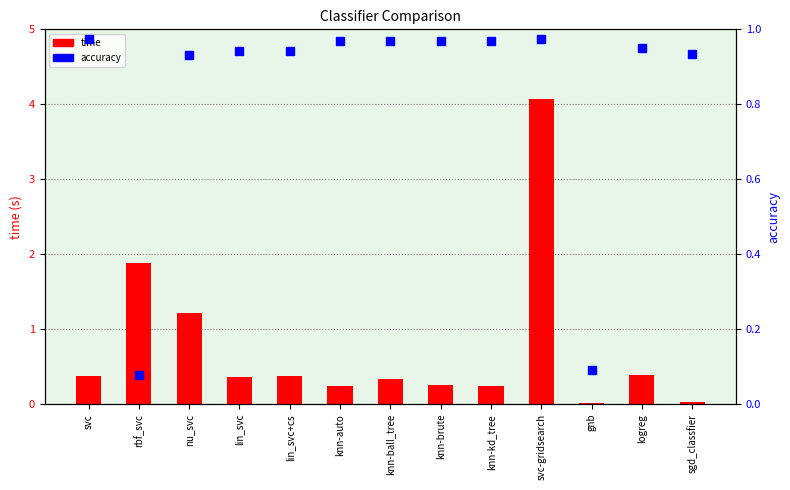

What is the total value across all series at svc-gridsearch?

5.0